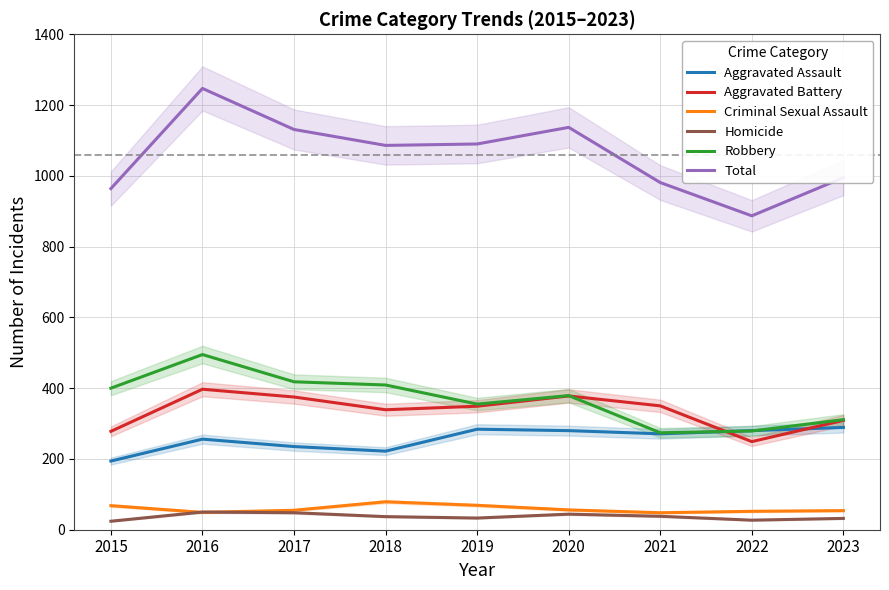

True or false: Aggravated Battery has more than 1 interior local peaks.

True